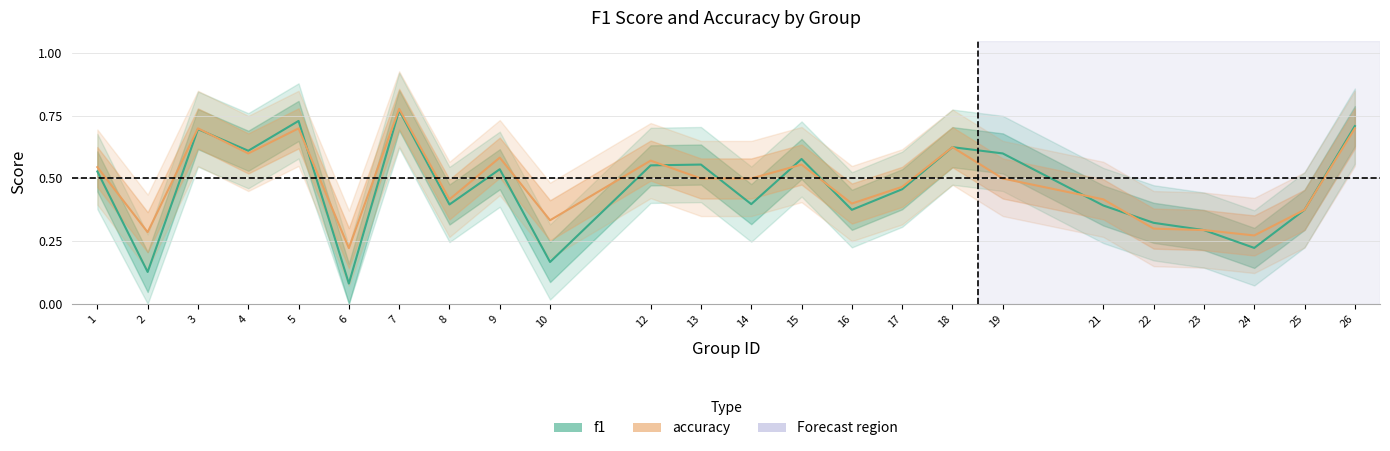

What is the difference between the maximum and second lowest values in the accuracy series?

0.5